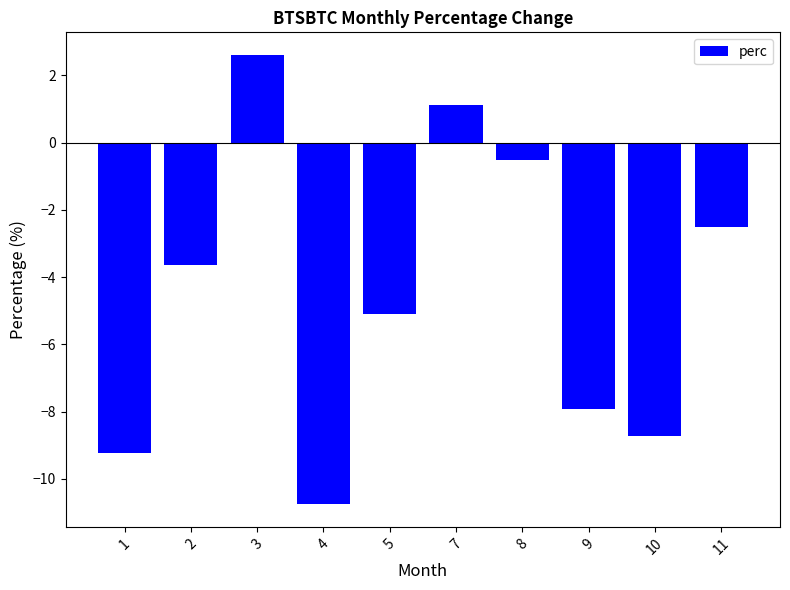

Reading right to left, transcribe all the data shown in this chart.

-2.5	-8.7	-7.9	-0.5	1.1	-5.1	-10.8	2.6	-3.6	-9.2